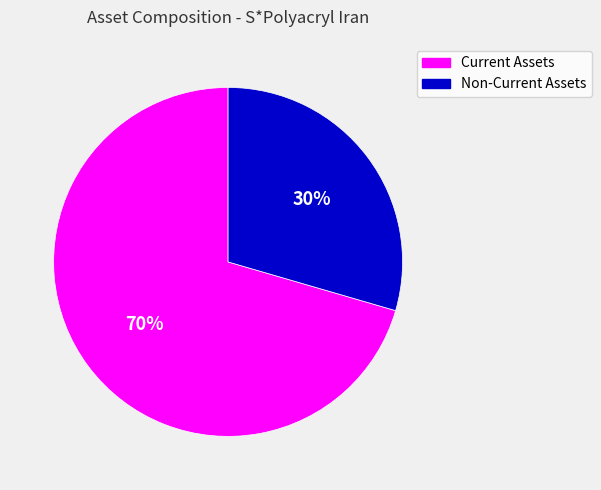

Is it true that Non-Current Assets is 30% of the pie?

True